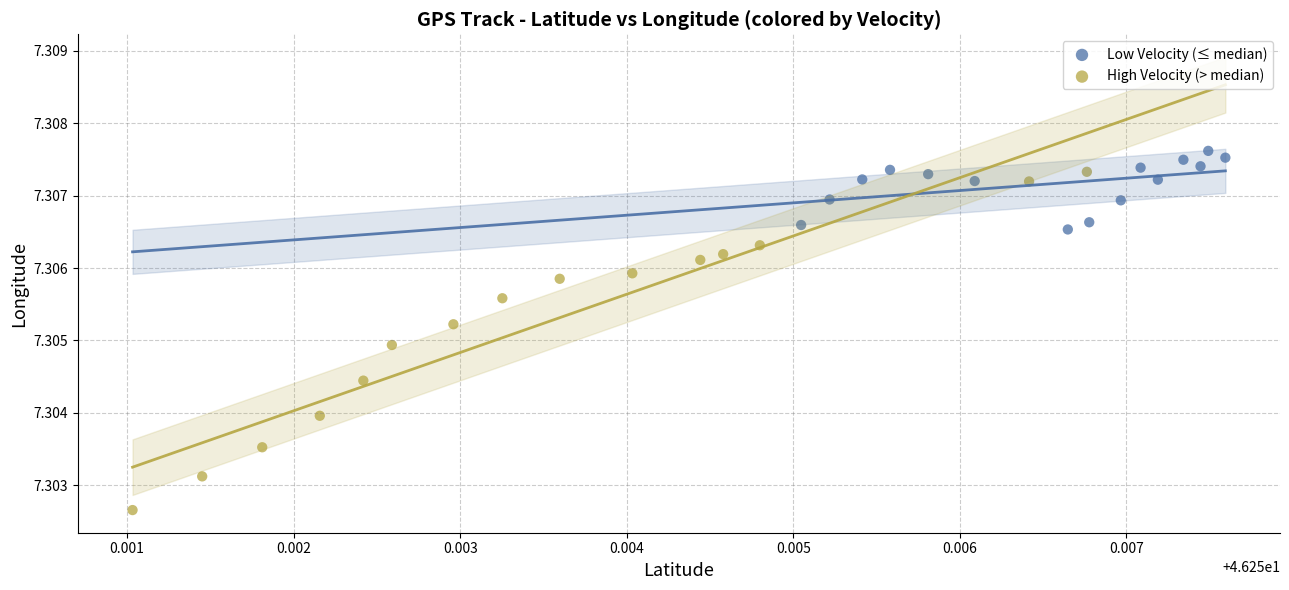

What are all the series names shown in the legend?

Low Velocity (≤ median), High Velocity (> median)